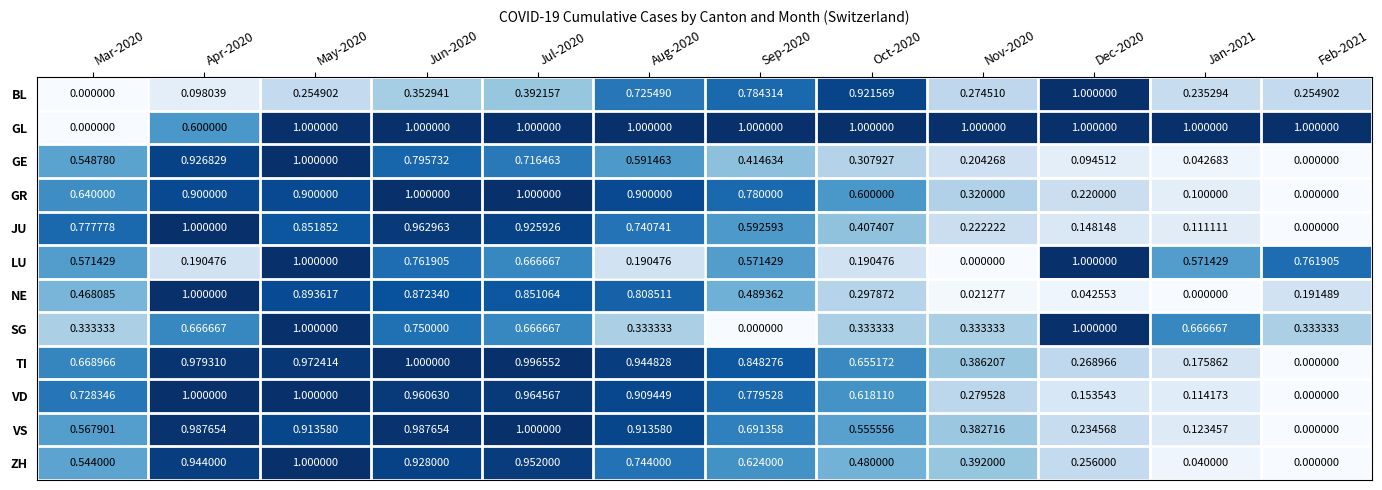

Which series has the largest total across all categories?

GL